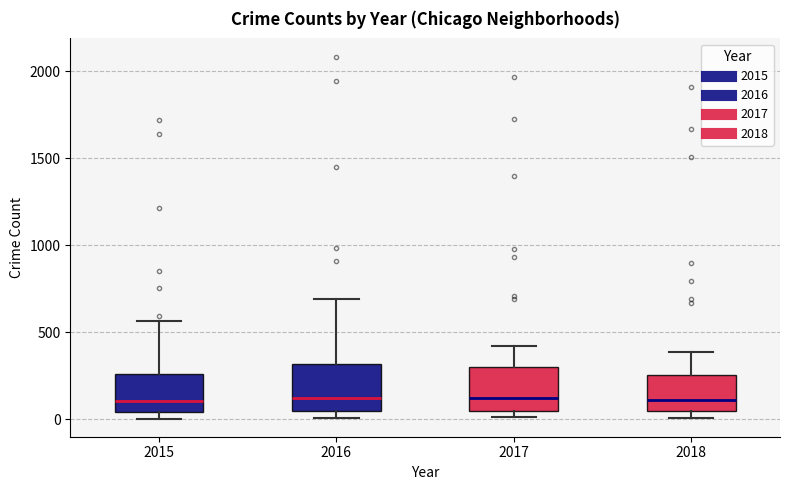

Reading left to right, transcribe this box plot: for each box, give where its median line is, the range the box spans, and where its two whiskers end, as read against the y-axis. The values are not printed on the chart, so give them approximately, as read against the axis.

2015: median 100, box 50 to 250, whiskers 0 to 550
2016: median 150, box 50 to 300, whiskers 0 to 700
2017: median 100, box 50 to 300, whiskers 0 to 400
2018: median 100, box 50 to 250, whiskers 0 to 400